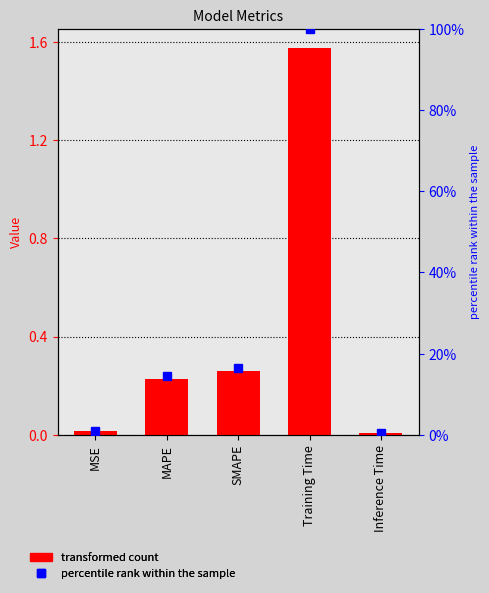

The percentile rank series shows 1.0 at MSE. True or false?

True